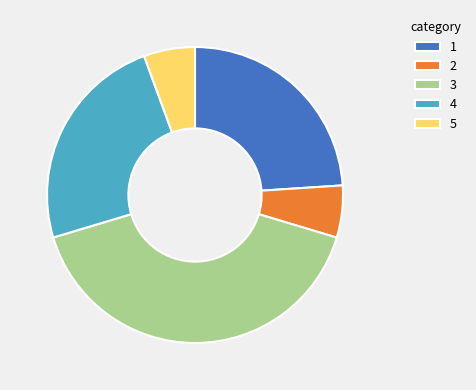

Is there a majority slice in this chart?

No